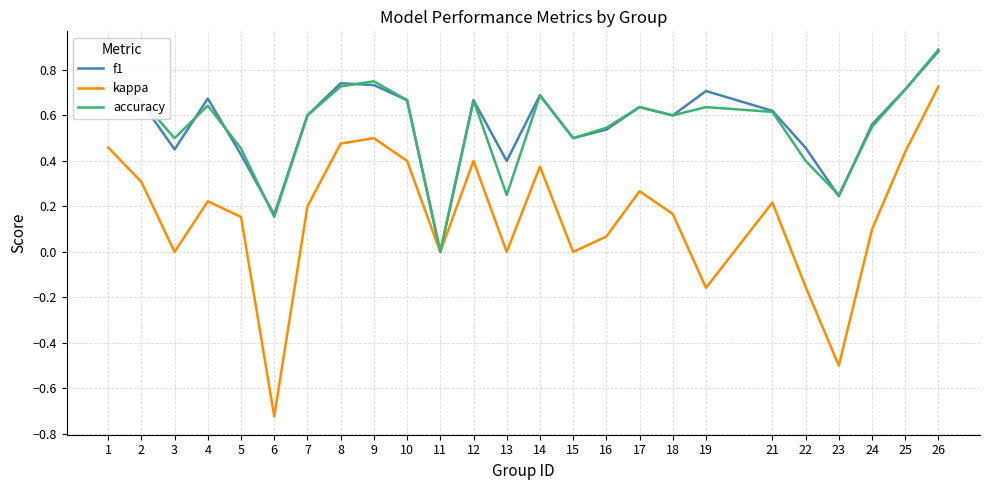

True or false: kappa has a value of -1.3 at 6.

False